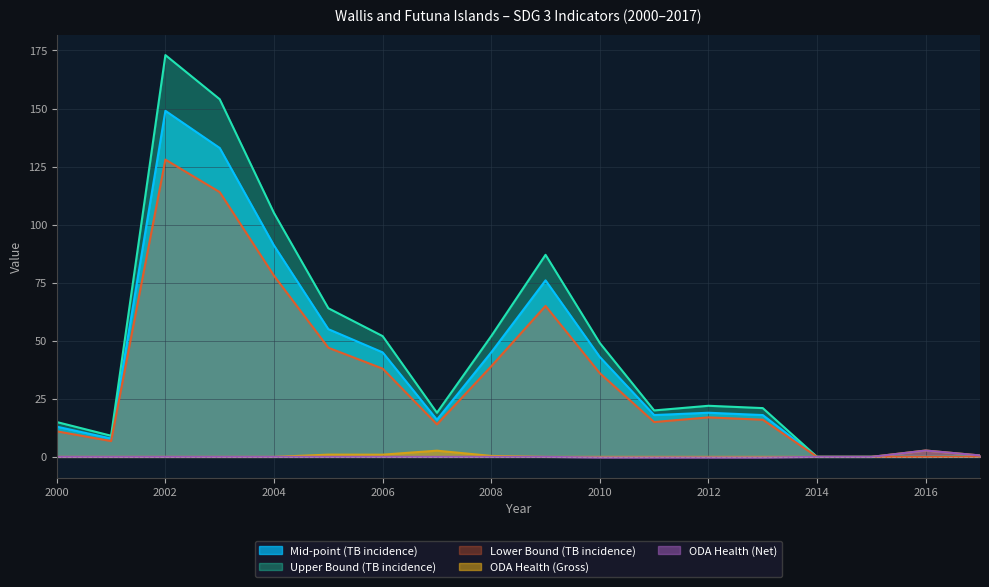

Where is the first local maximum for ODA Health (Gross)?

2005